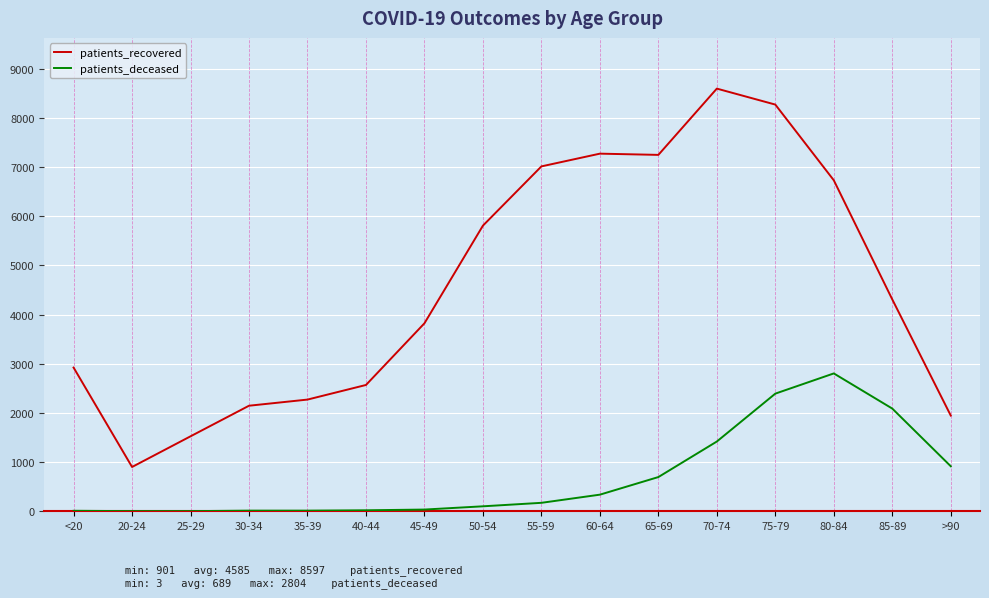

True or false: patients_recovered and patients_deceased intersect in this chart.

False